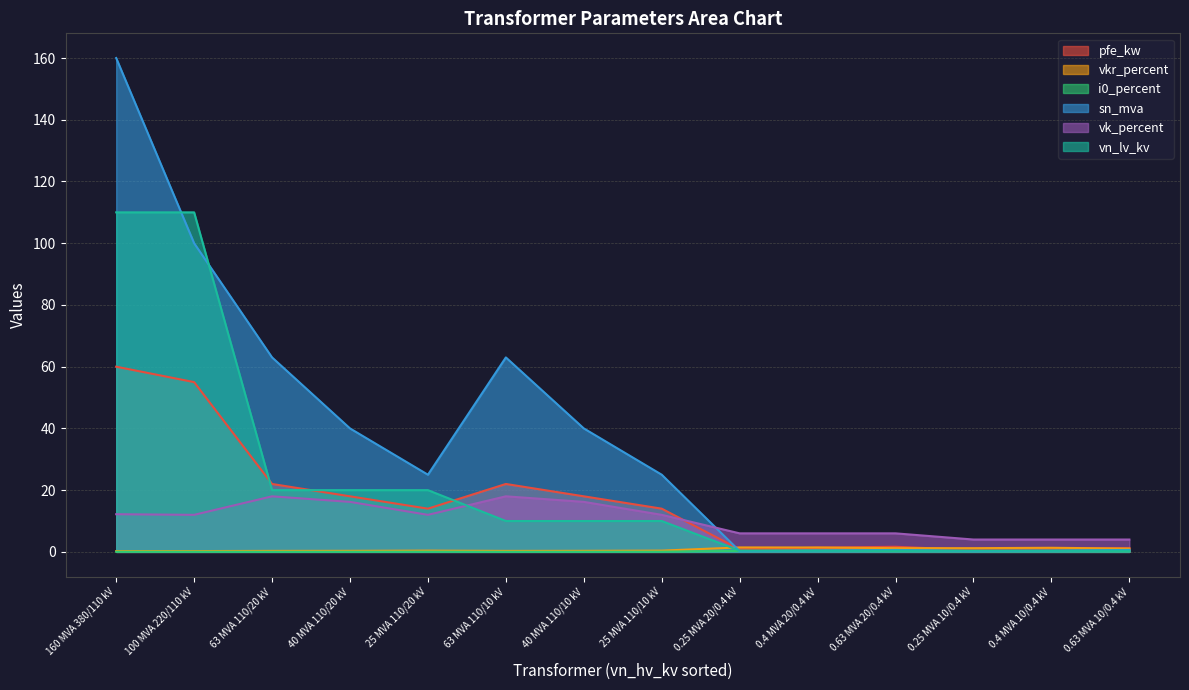

Is it true that vn_lv_kv equals 10.0 at 63 MVA 110/20 kV?

False